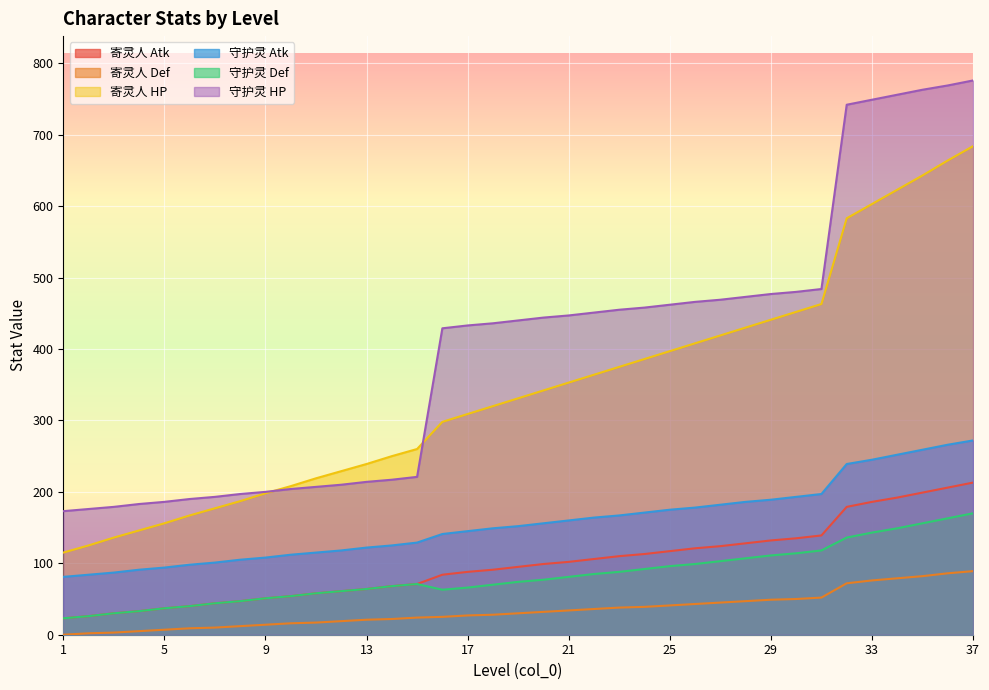

Reading left to right, transcribe all the data shown in this chart.

寄灵人 Atk: 1=23	2=26	3=30	4=33	5=37	6=40	7=44	8=47	9=51	10=54	11=58	12=61	13=64	14=68	15=71	16=84	17=88	18=91	19=95	20=99	21=102	22=106	23=110	24=113	25=117	26=121	27=124	28=128	29=132	30=135	31=139	32=179	33=186	34=192	35=199	36=206	37=213
寄灵人 Def: 1=0	2=2	3=3	4=5	5=7	6=9	7=10	8=12	9=14	10=16	11=17	12=19	13=21	14=22	15=24	16=25	17=27	18=28	19=30	20=32	21=34	22=36	23=38	24=39	25=41	26=43	27=45	28=47	29=49	30=50	31=52	32=72	33=76	34=79	35=82	36=86	37=89
寄灵人 HP: 1=115	2=125	3=136	4=146	5=156	6=167	7=177	8=187	9=198	10=208	11=219	12=229	13=239	14=250	15=260	16=298	17=309	18=320	19=331	20=342	21=353	22=364	23=375	24=386	25=397	26=408	27=419	28=430	29=441	30=452	31=463	32=583	33=603	34=623	35=643	36=664	37=684
守护灵 Atk: 1=81	2=84	3=87	4=91	5=94	6=98	7=101	8=105	9=108	10=112	11=115	12=118	13=122	14=125	15=129	16=141	17=145	18=149	19=152	20=156	21=160	22=164	23=167	24=171	25=175	26=178	27=182	28=186	29=189	30=193	31=197	32=239	33=245	34=252	35=259	36=266	37=272
守护灵 Def: 1=23	2=26	3=30	4=33	5=37	6=40	7=44	8=47	9=51	10=54	11=58	12=61	13=64	14=68	15=71	16=63	17=66	18=70	19=74	20=77	21=81	22=85	23=88	24=92	25=96	26=99	27=103	28=107	29=111	30=114	31=118	32=136	33=143	34=149	35=156	36=163	37=170
守护灵 HP: 1=173	2=176	3=179	4=183	5=186	6=190	7=193	8=197	9=200	10=204	11=207	12=210	13=214	14=217	15=221	16=429	17=433	18=436	19=440	20=444	21=447	22=451	23=455	24=458	25=462	26=466	27=469	28=473	29=477	30=480	31=484	32=742	33=749	34=756	35=763	36=769	37=776